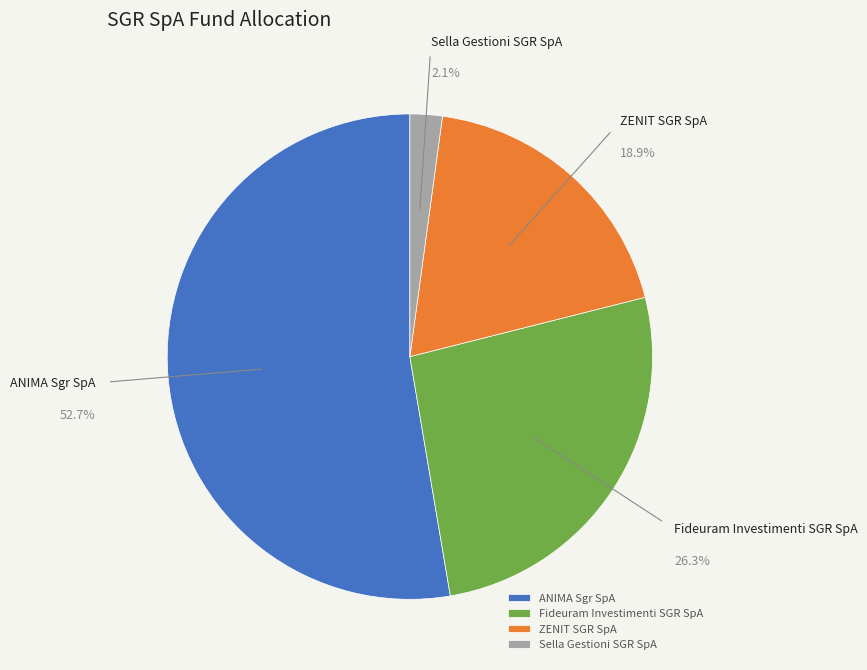

Which slice represents more than half of the pie?

ANIMA Sgr SpA